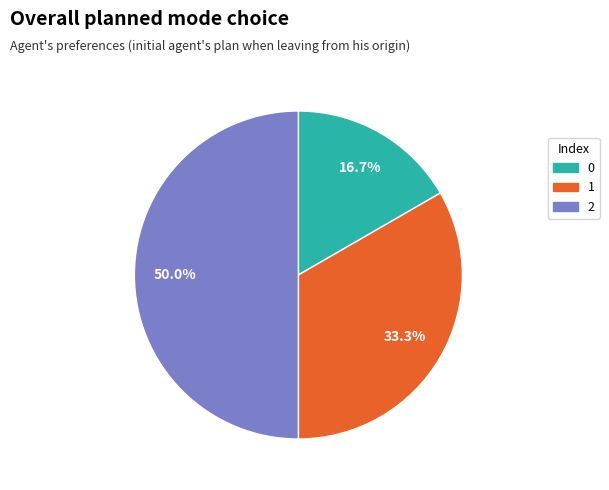

Between 2 and 0, which is larger?

2